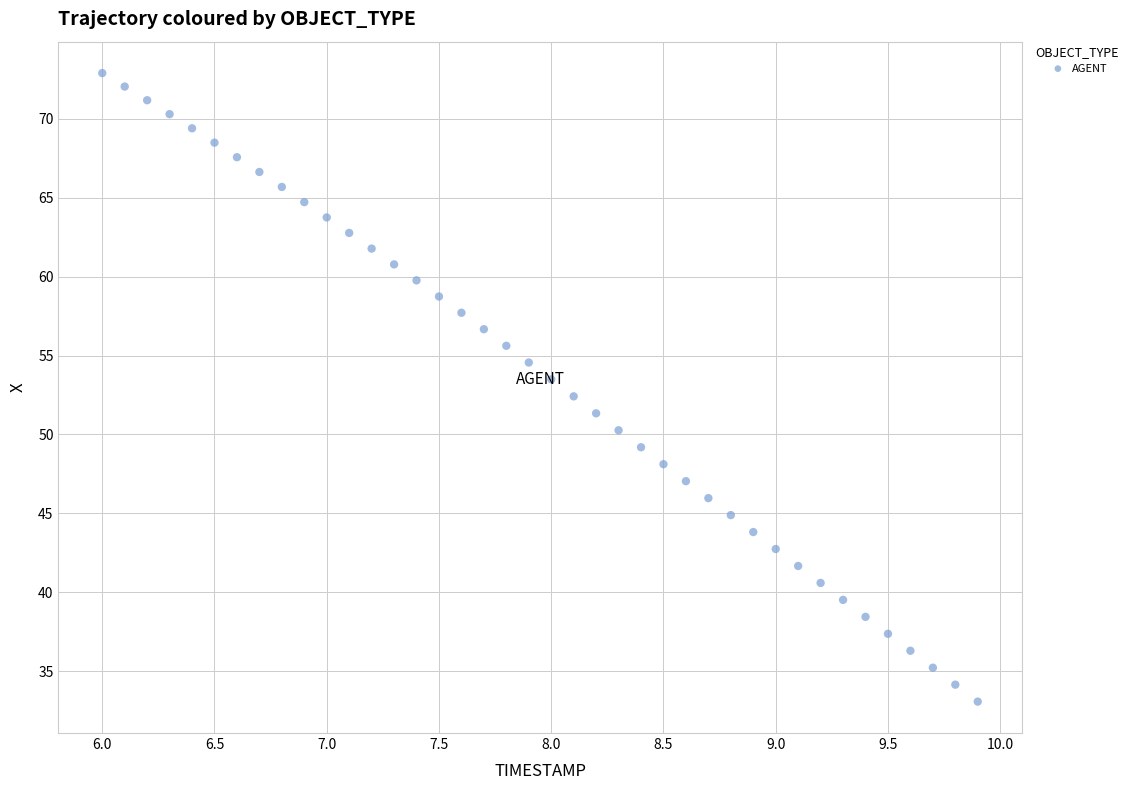

What is the range of Y values (max minus min)?

39.8